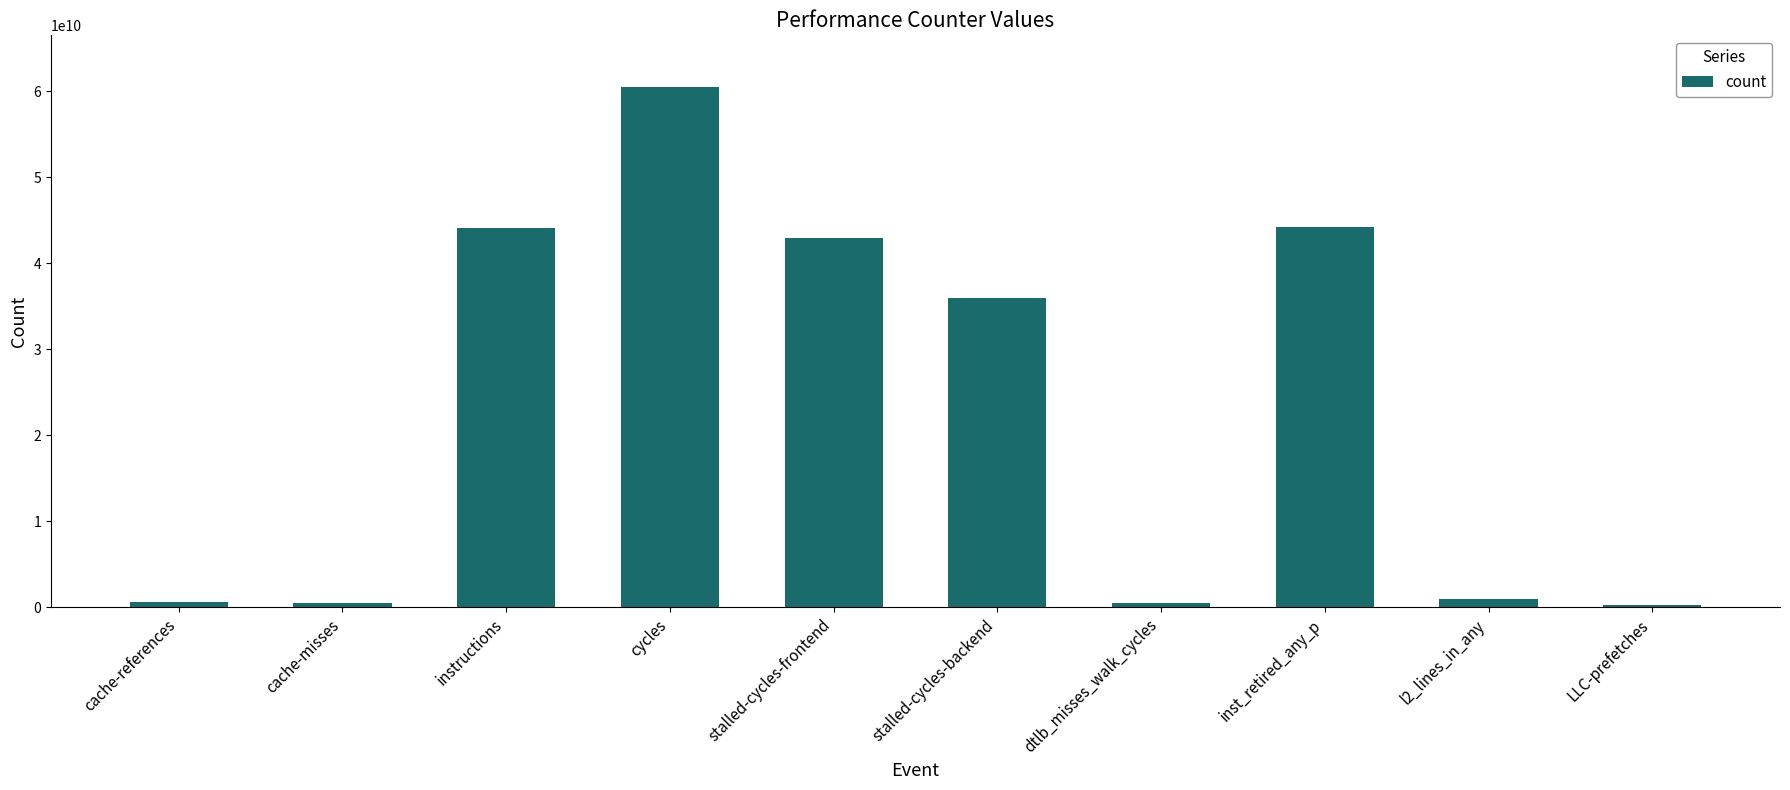

Where does the data first go above 36020648123?

instructions